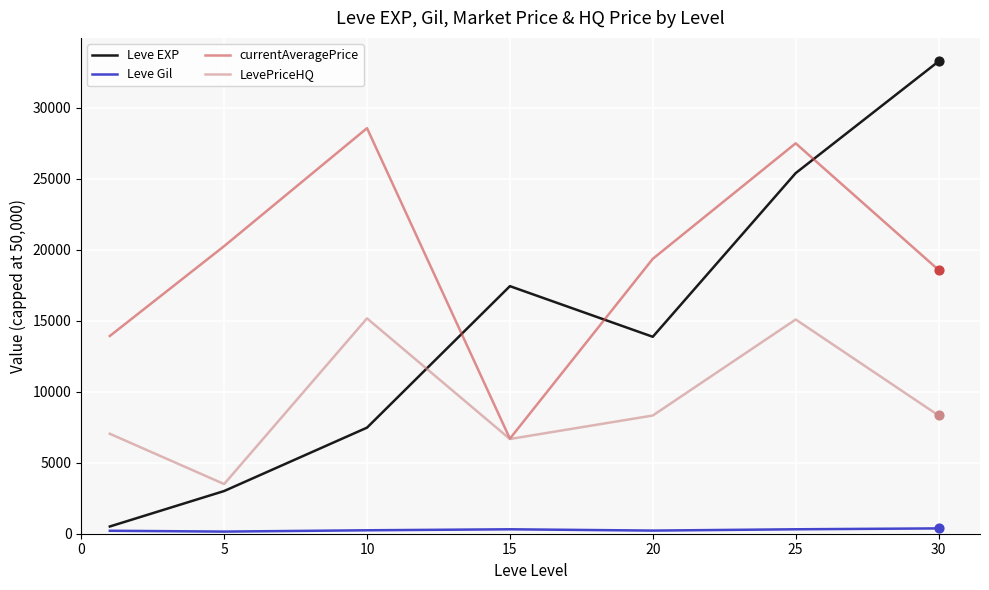

Which series has the largest range (max minus min)?

Leve EXP